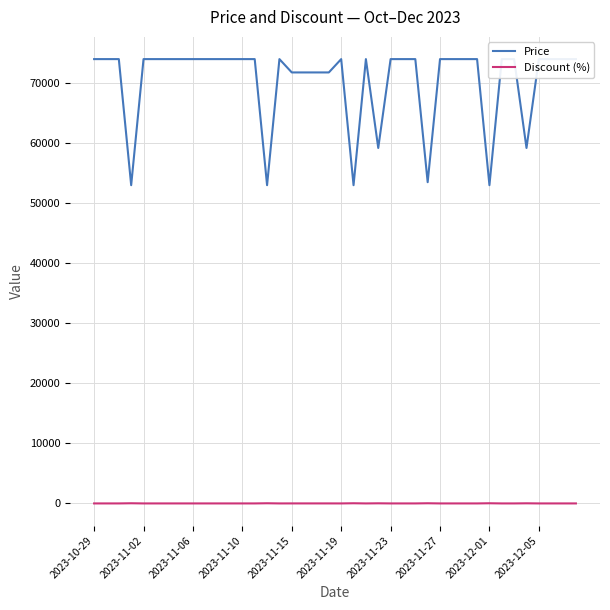

Count the Price values in the range 71780 to 74000.

33